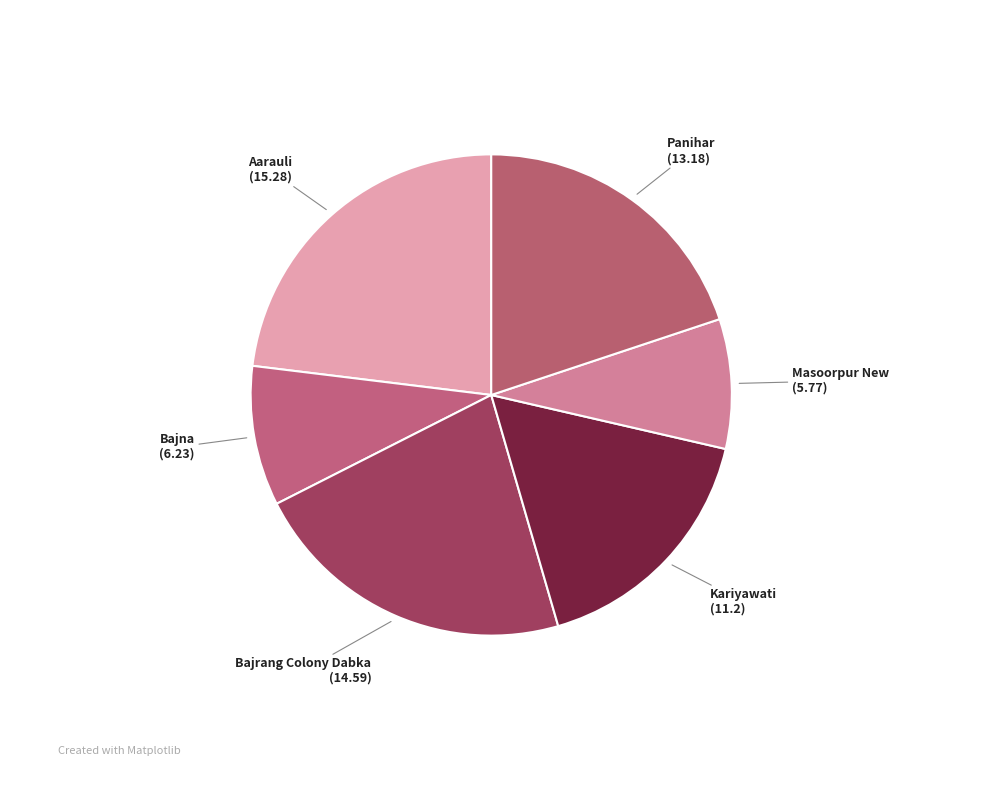

Count the number of slices in the pie.

6